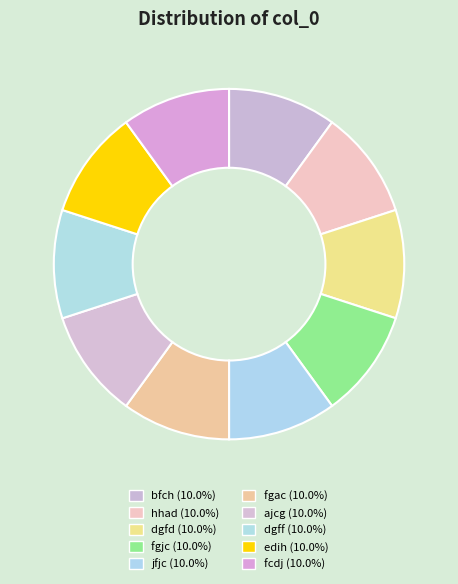

What is the smallest slice in the pie chart?

dgfd